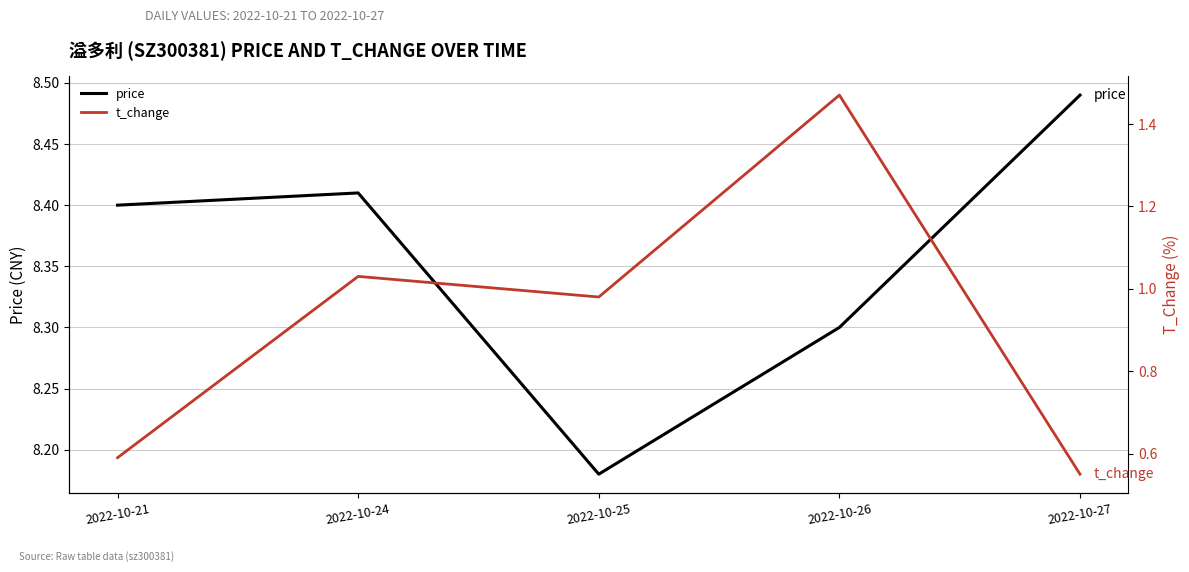

Reading left to right, list all the values displayed in this chart.

price: 2022-10-21=8.4	2022-10-24=8.4	2022-10-25=8.2	2022-10-26=8.3	2022-10-27=8.5
t_change: 2022-10-21=0.6	2022-10-24=1.0	2022-10-25=1.0	2022-10-26=1.5	2022-10-27=0.6